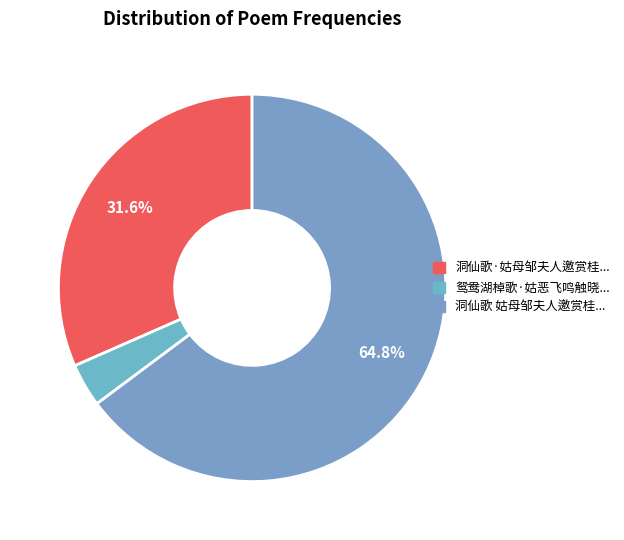

How many slices are in this pie chart?

3